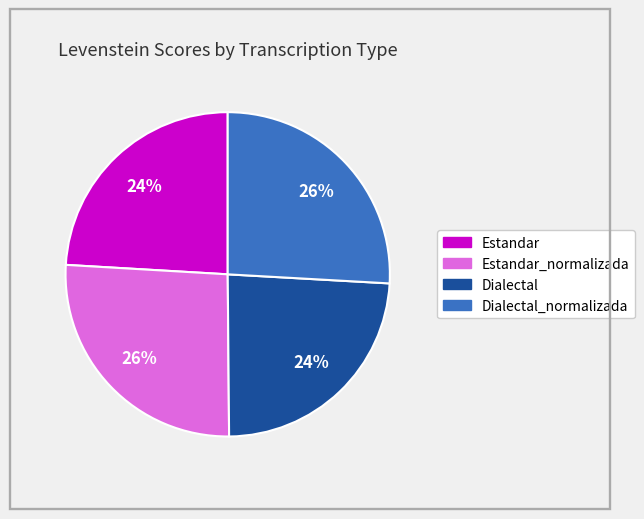

Is there any slice that represents more than half of the pie?

No